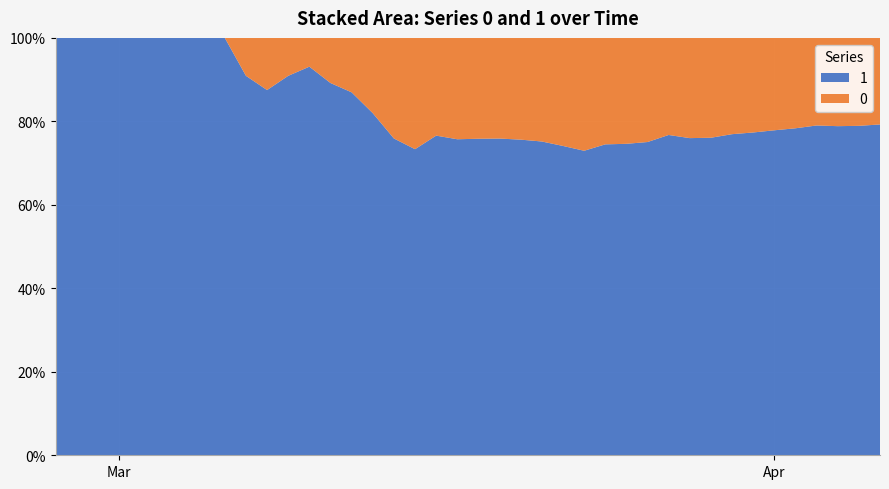

Reading left to right, what are all the values shown in this chart?

1: 3	4	4	4	5	6	8	9	9	10	14	20	27	33	40	50	63	77	121	159	204	258	335	424	501	607	768	938	1155	1435	1636	1838	2131	2457	2747	3035	3351	3542	3731	4028
0: 0	0	0	0	0	0	0	0	0	1	2	2	2	4	6	11	20	28	37	51	65	82	108	140	175	225	263	319	384	435	517	578	639	720	781	839	890	950	996	1054